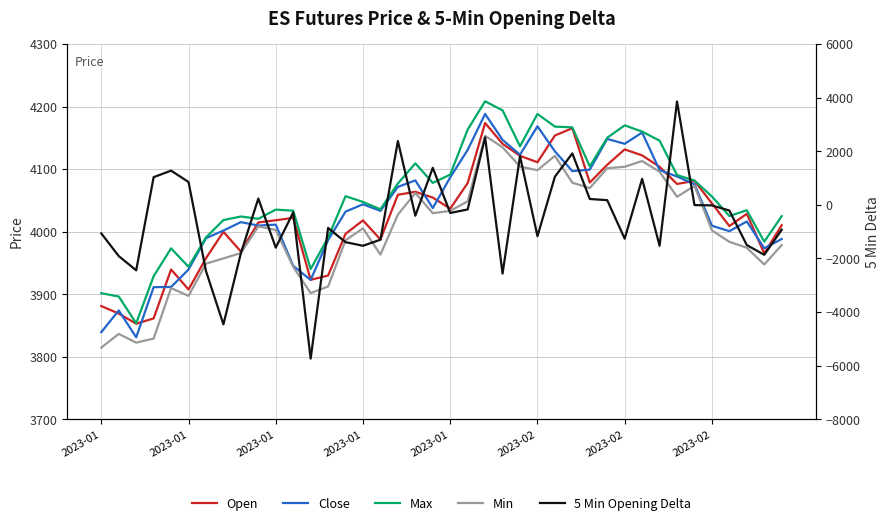

True or false: Max and Open cross at least once.

False